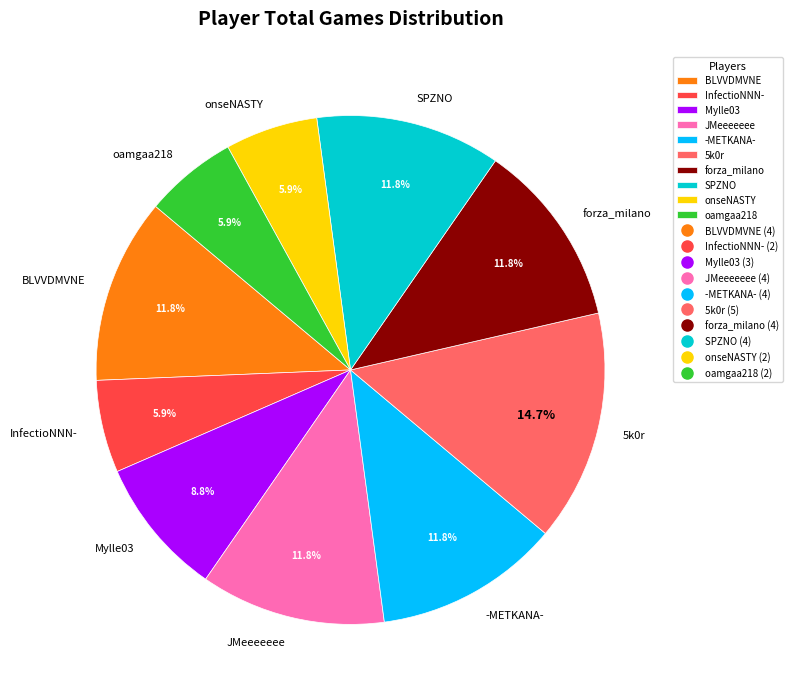

Is there any slice that represents more than half of the pie?

No